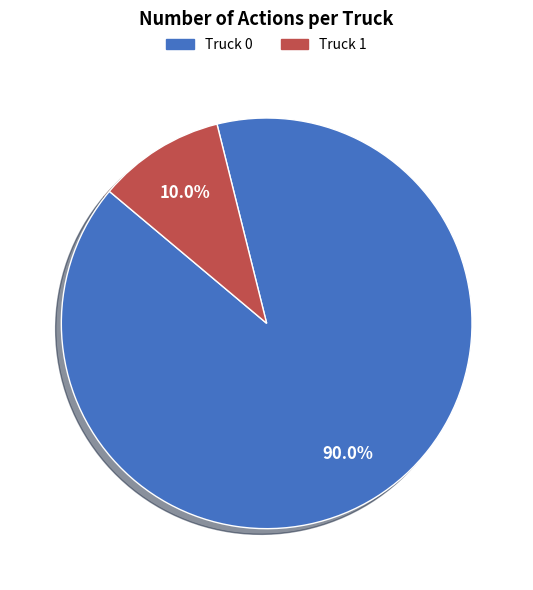

To the nearest percent, what is the combined percentage of Truck 0 and Truck 1?

100%